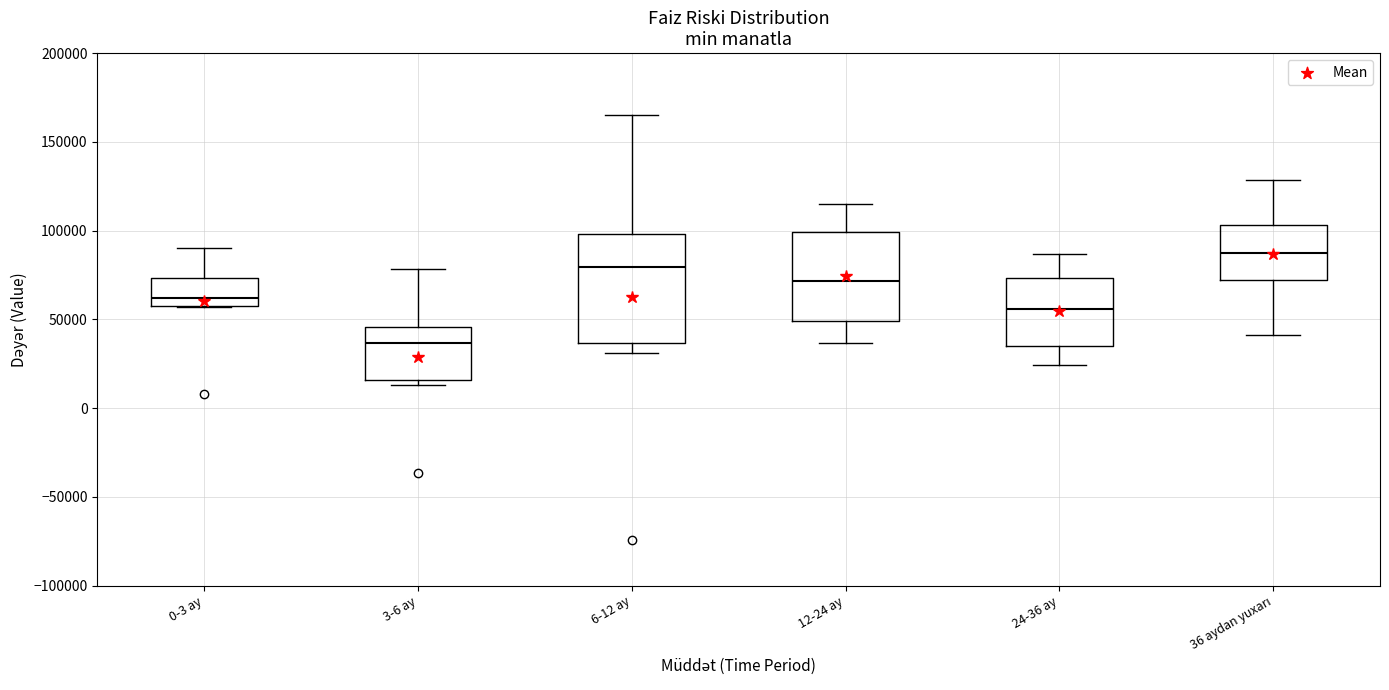

Reading left to right, read every box against the y-axis: the position of its median line, the range the box covers, and the ends of its whiskers. The values are not printed on the chart, so give them approximately, as read against the axis.

0-3 ay: median 60000, box 55000 to 75000, whiskers 55000 to 90000
3-6 ay: median 35000, box 15000 to 45000, whiskers 15000 (just below the box's lower edge) to 80000
6-12 ay: median 80000, box 35000 to 100000, whiskers 30000 to 165000
12-24 ay: median 70000, box 50000 to 100000, whiskers 35000 to 115000
24-36 ay: median 55000, box 35000 to 75000, whiskers 25000 to 85000
36 aydan yuxarı: median 90000, box 70000 to 105000, whiskers 40000 to 130000